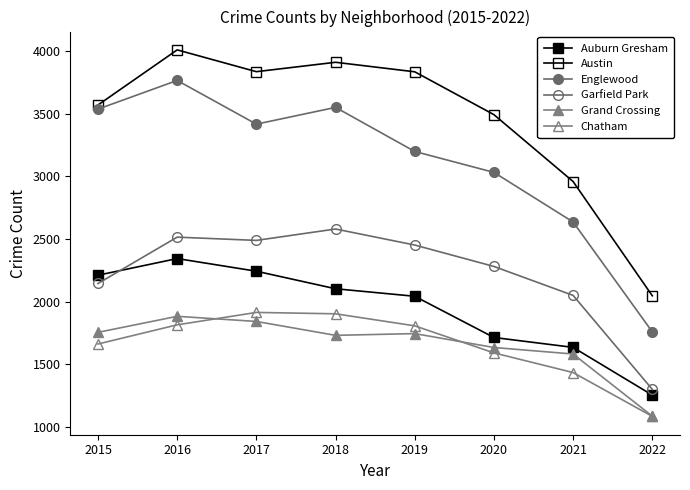

Is it true that Auburn Gresham equals 2211 at 2015?

True